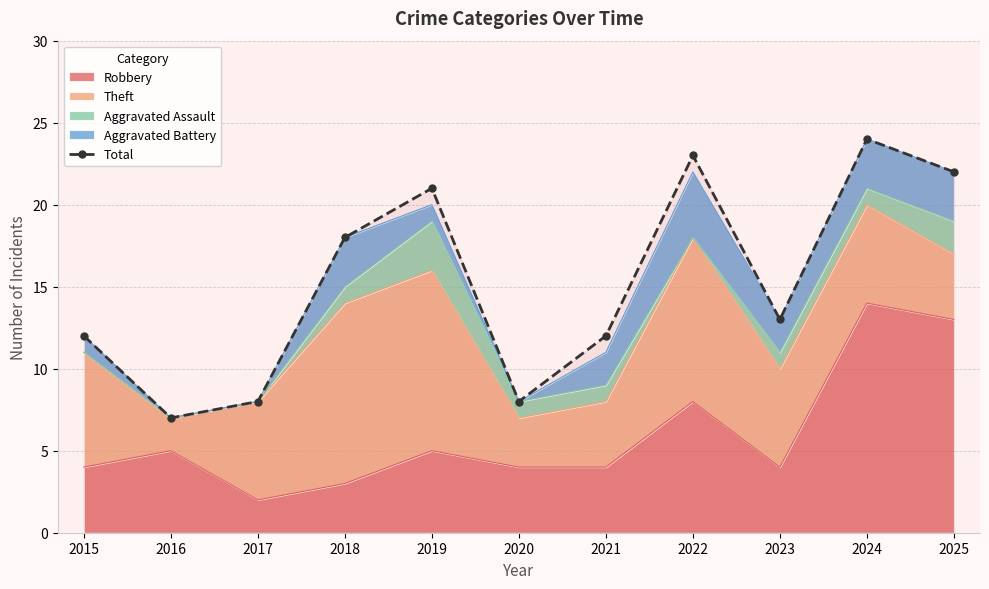

List the labels in order of value, smallest first.

2016, 2017, 2020, 2015, 2021, 2023, 2018, 2019, 2025, 2022, 2024